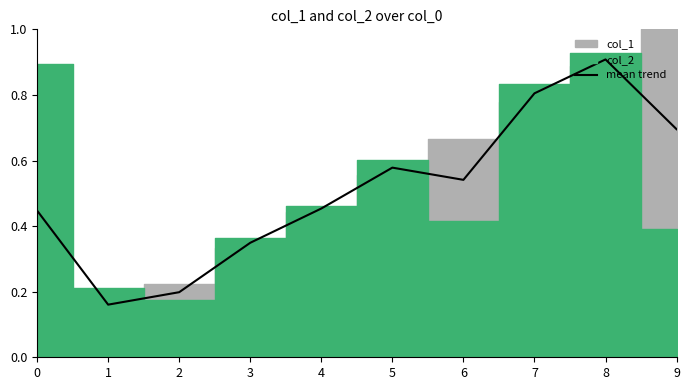

Reading left to right, what are all the values shown in this chart?

0.4	0.2	0.2	0.3	0.5	0.6	0.5	0.8	0.9	0.7